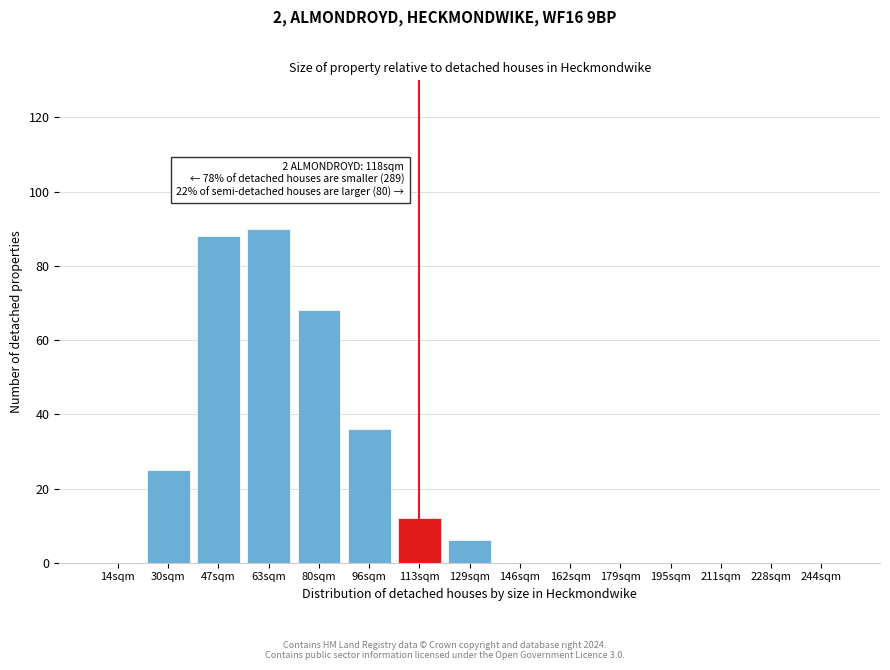

Reading right to left, list all the values displayed in this chart.

244sqm=0	228sqm=0	211sqm=0	195sqm=0	179sqm=0	162sqm=0	146sqm=0	129sqm=6	113sqm=12	96sqm=36	80sqm=68	63sqm=90	47sqm=88	30sqm=25	14sqm=0